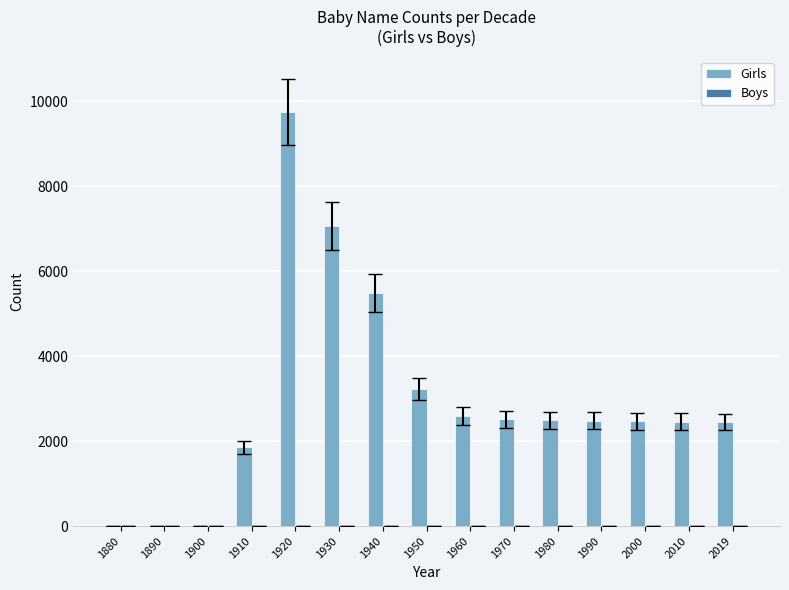

Which label corresponds to the largest value in the chart?

1920